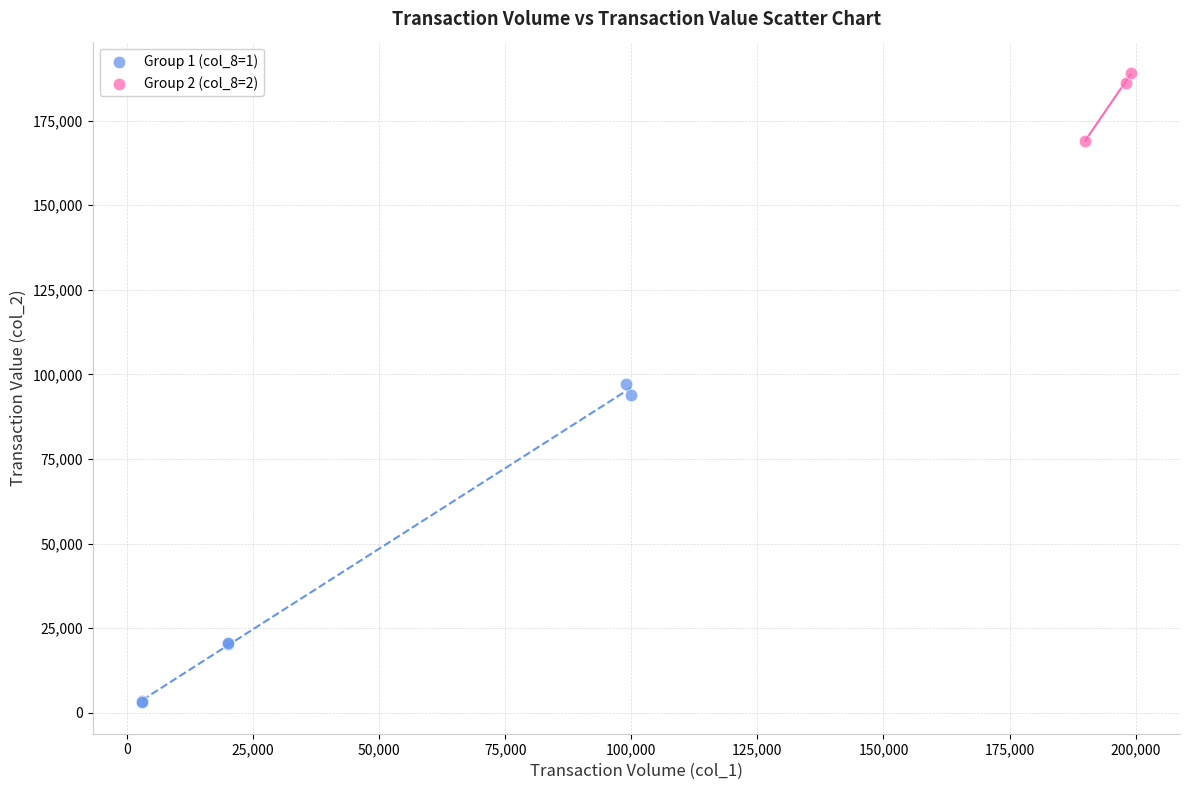

Which series has the widest spread of Y values?

Group 1 (col_8=1)